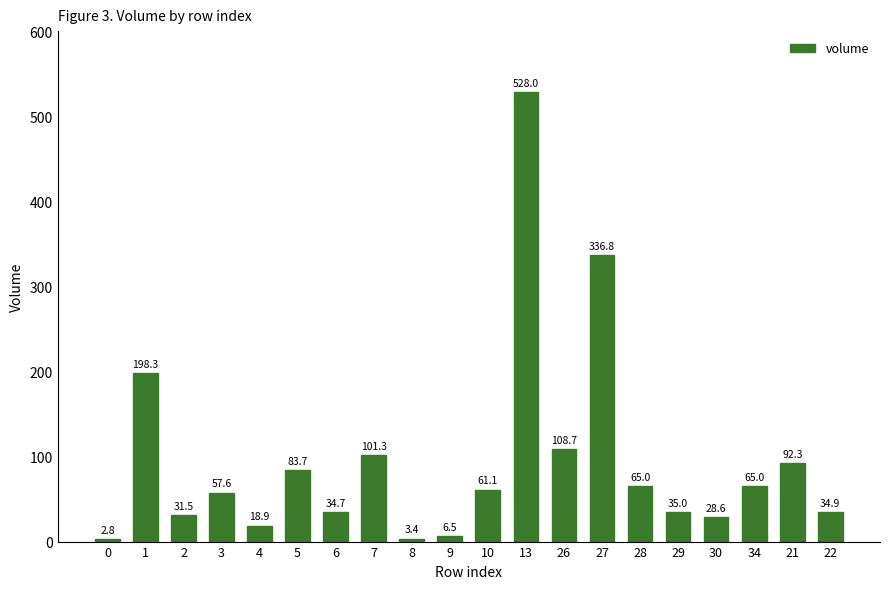

What value does the data have at 5?

83.7